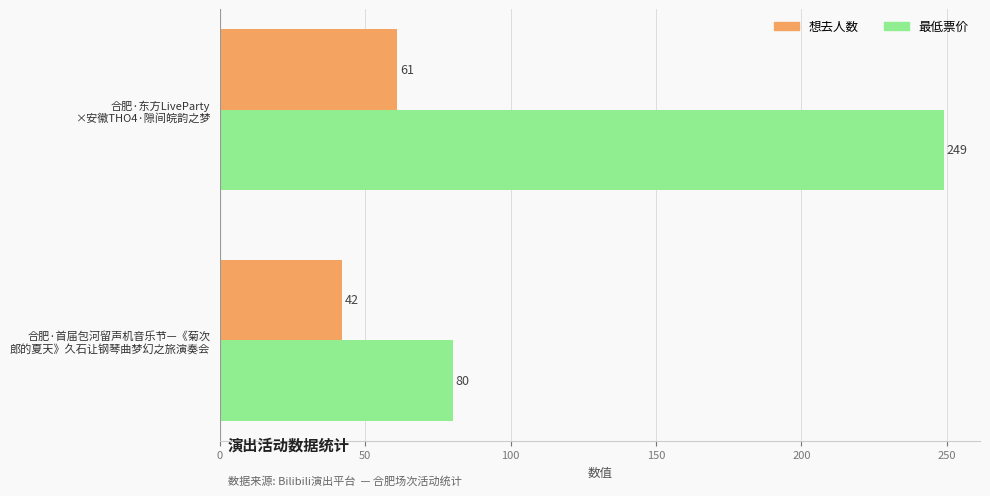

List the series in order of their peak value, highest first.

最低票价, 想去人数